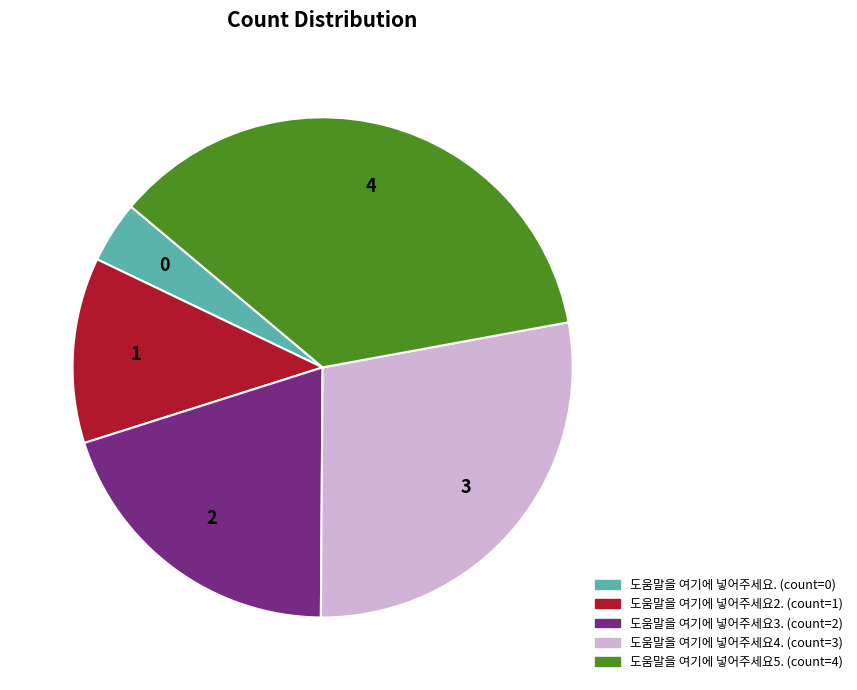

Do 도움말을 여기에 넣어주세요5. and 도움말을 여기에 넣어주세요4. together represent more than half of the pie?

Yes